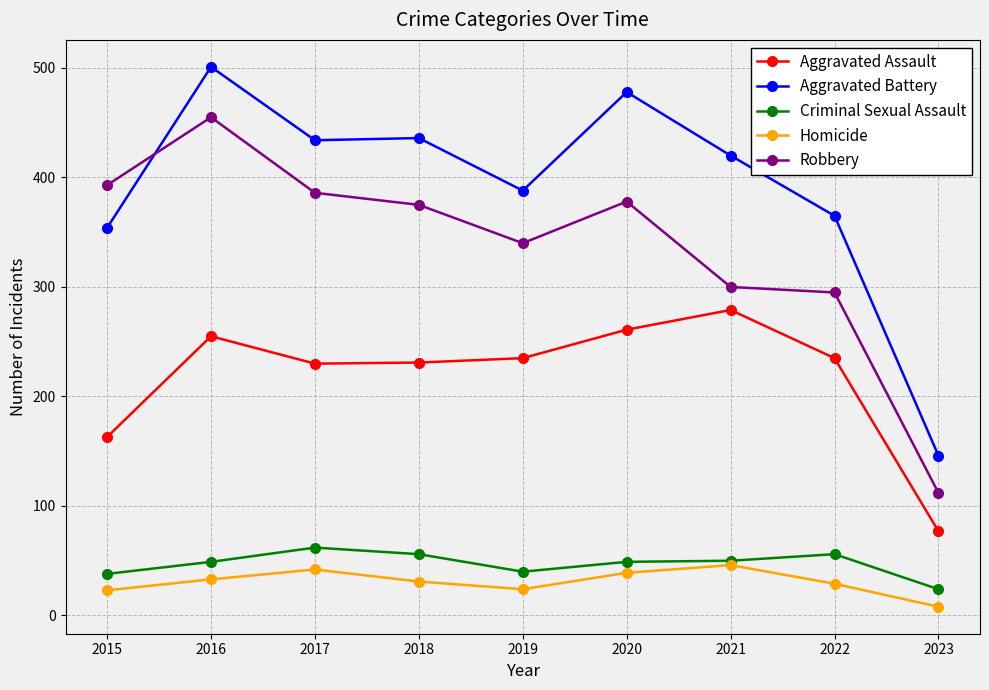

Is it true that Aggravated Battery equals 111 at 2018?

False